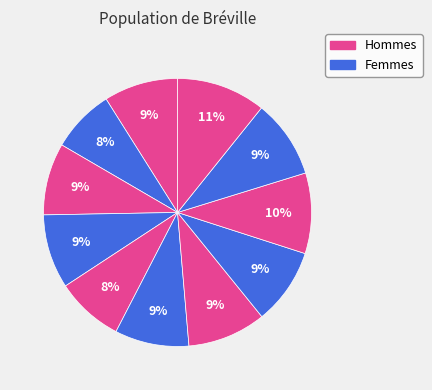

Count the number of slices in the pie.

11